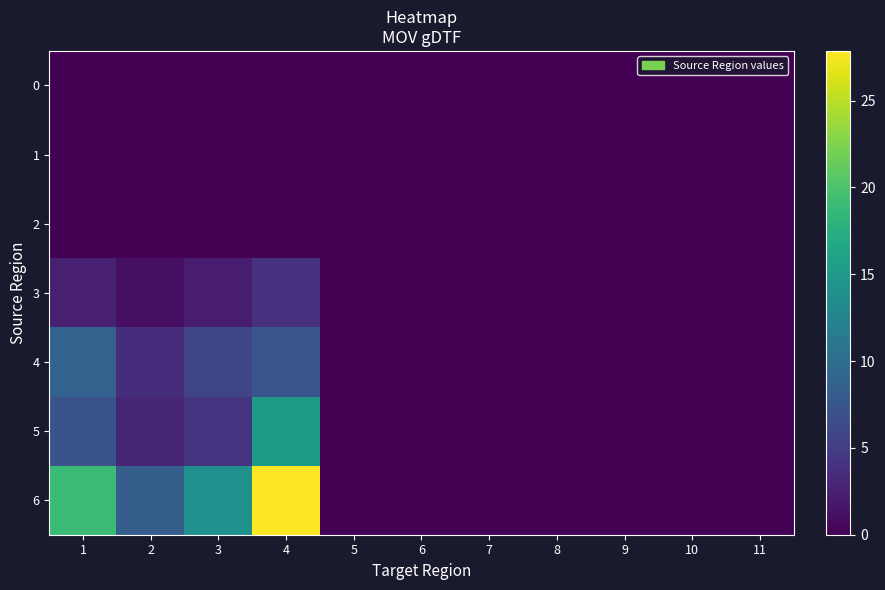

What is the difference between the highest and lowest values at 1?

19.0